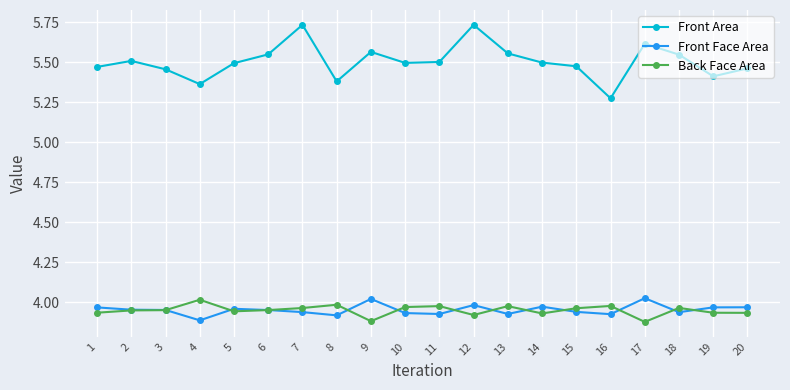

What are all the series names shown in the legend?

Front Area, Front Face Area, Back Face Area